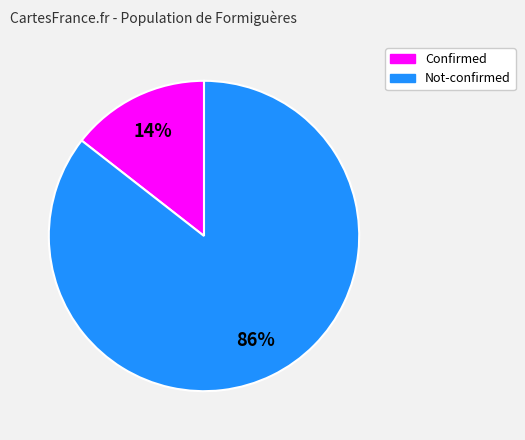

How many slices are in this pie chart?

2